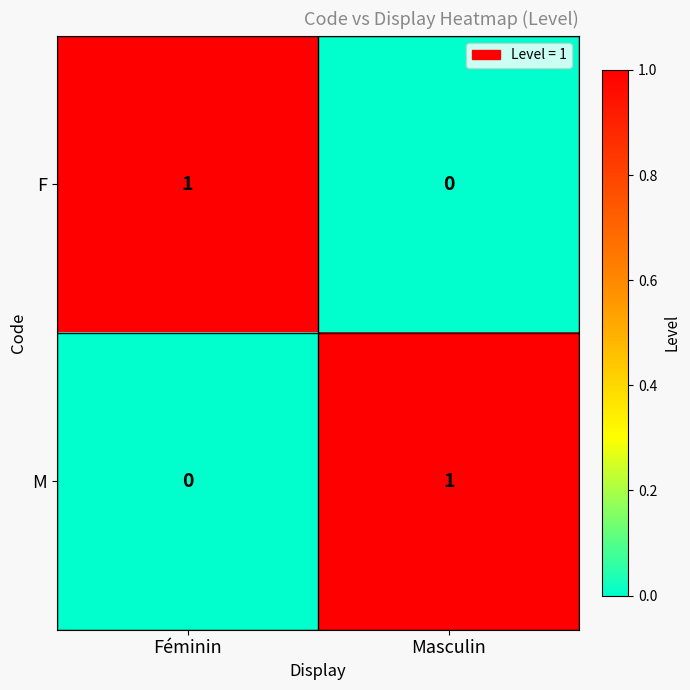

Is the value of M at Masculin greater than the value of F at Masculin?

Yes